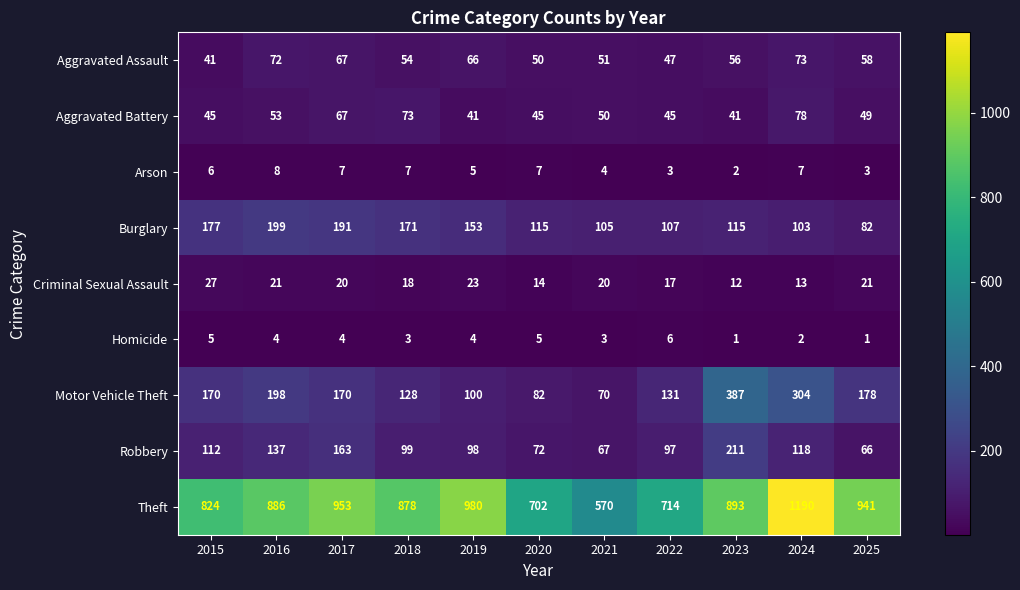

What is the greatest value displayed?

1190